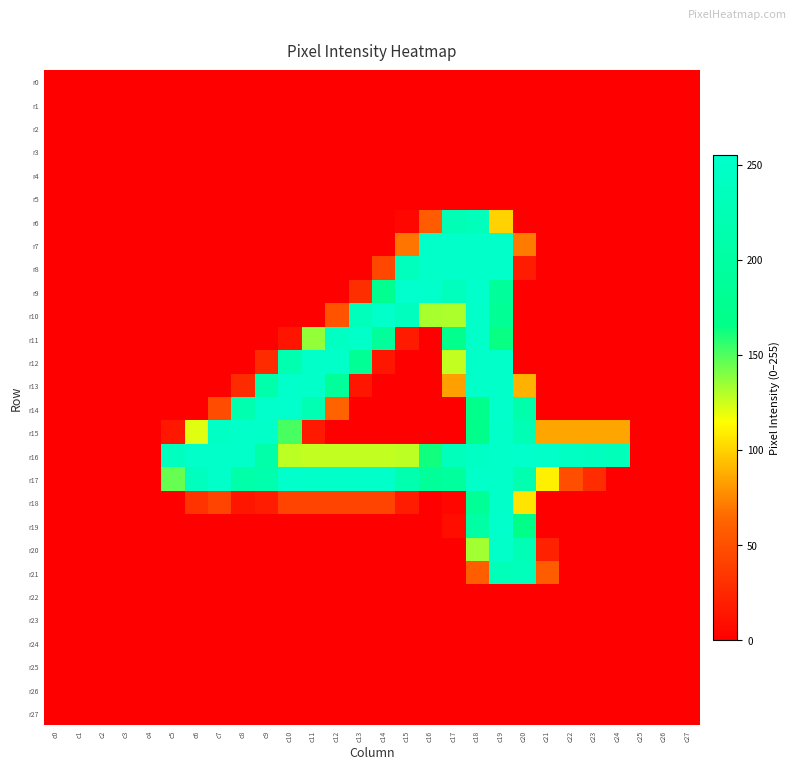

Which series has the largest total across all categories?

r16